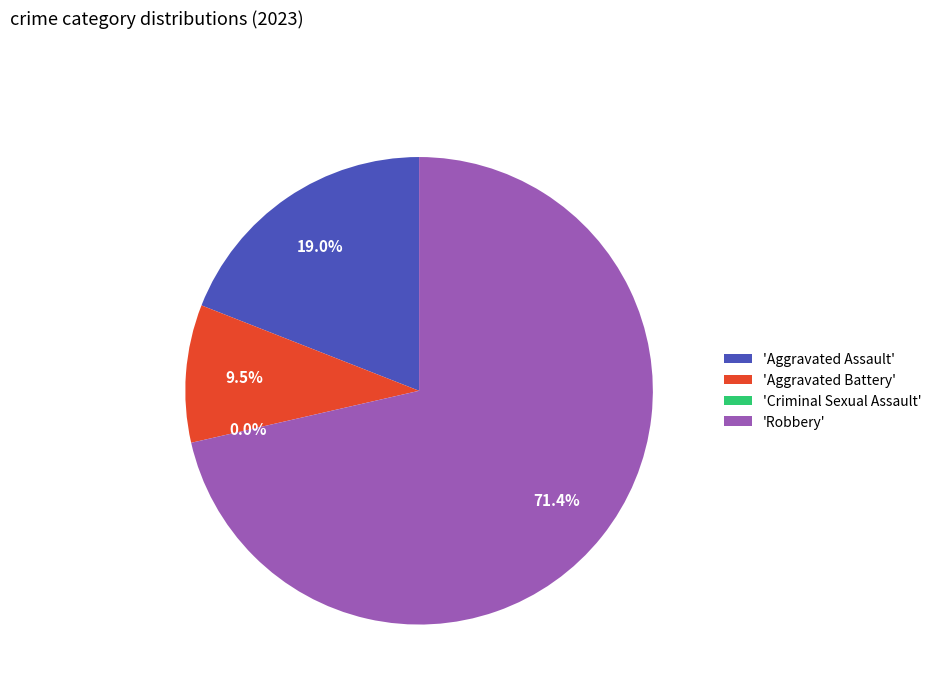

To the nearest percent, what percentage of the pie is Aggravated Battery?

10%